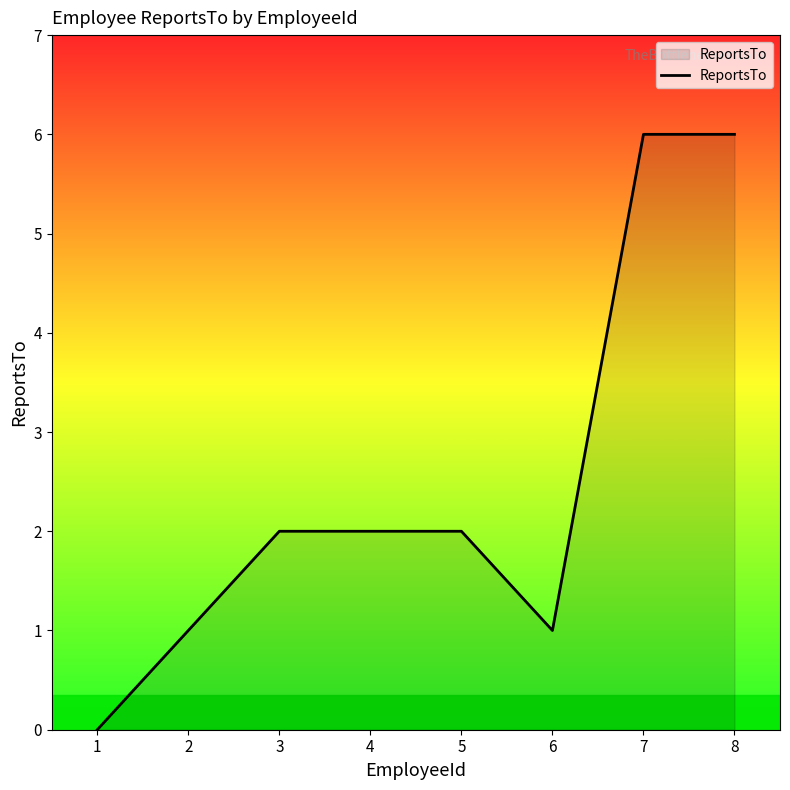

Reading right to left, list all the values displayed in this chart.

6	6	1	2	2	2	1	0